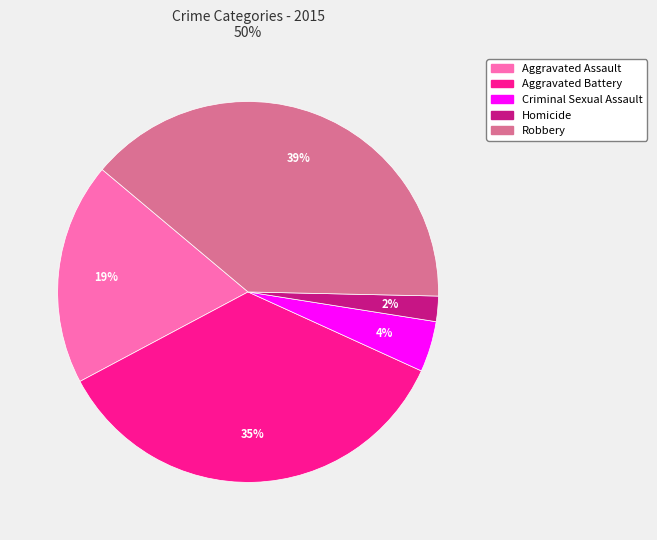

What is the ratio of the value at Criminal Sexual Assault to the value at Aggravated Assault?

0.2